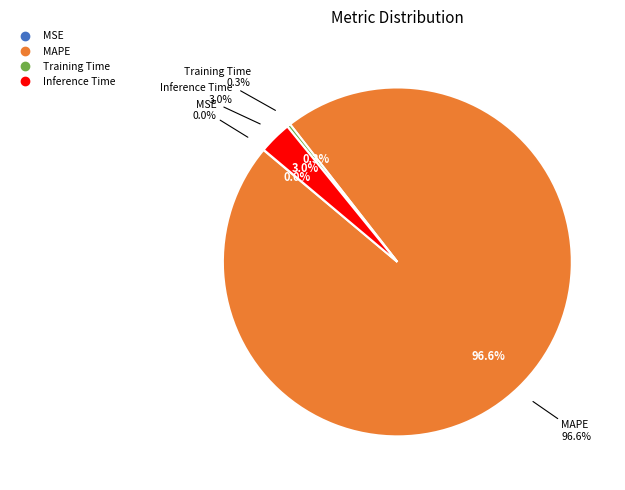

True or false: Training Time accounts for 0% of the total.

True